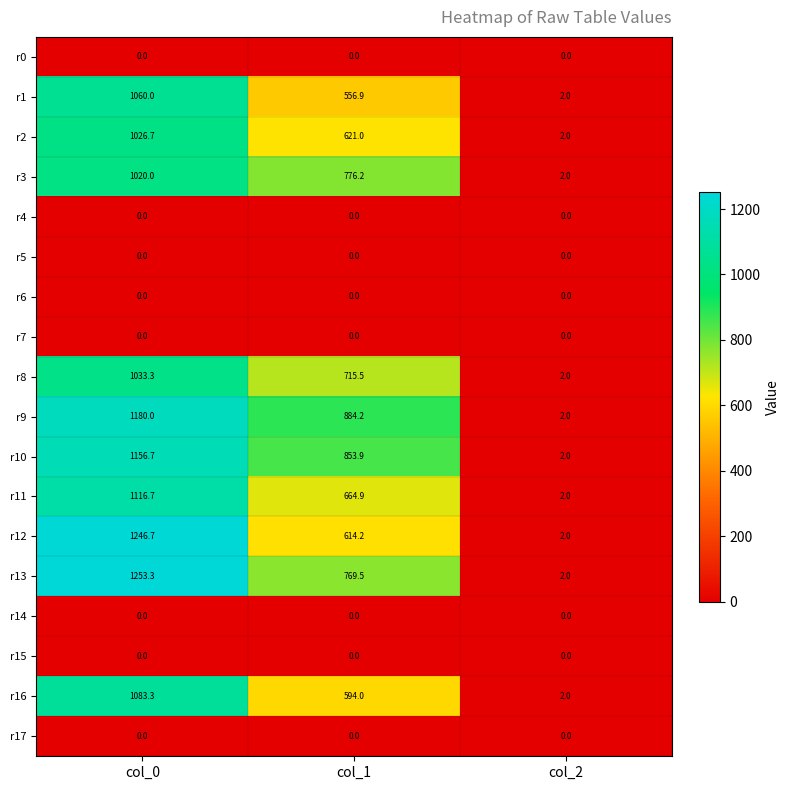

What is the spread (max minus min) of values at col_2?

2.0